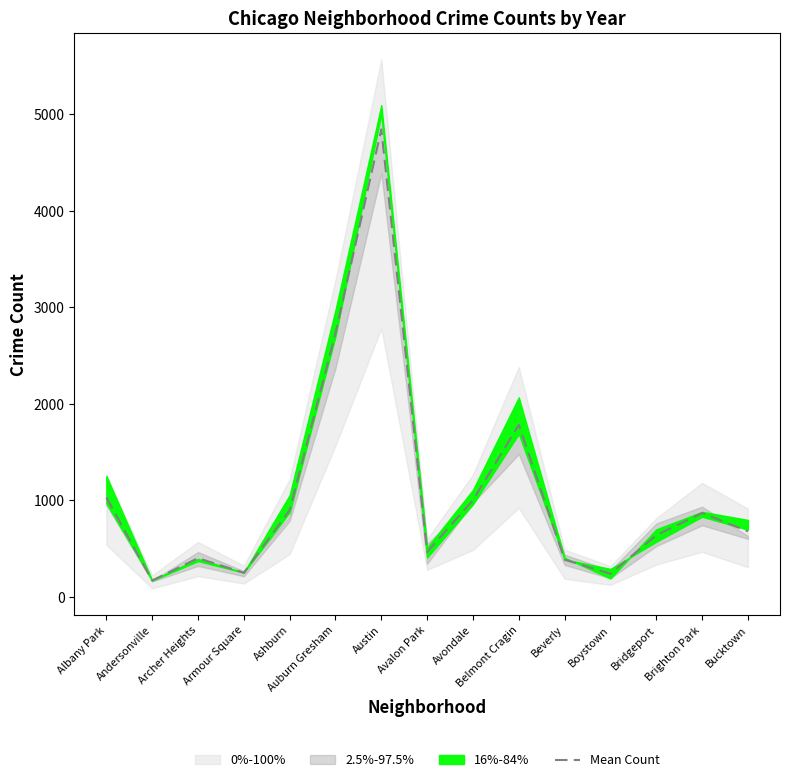

How many points are higher than both their immediate neighbors (excluding endpoints)?

4